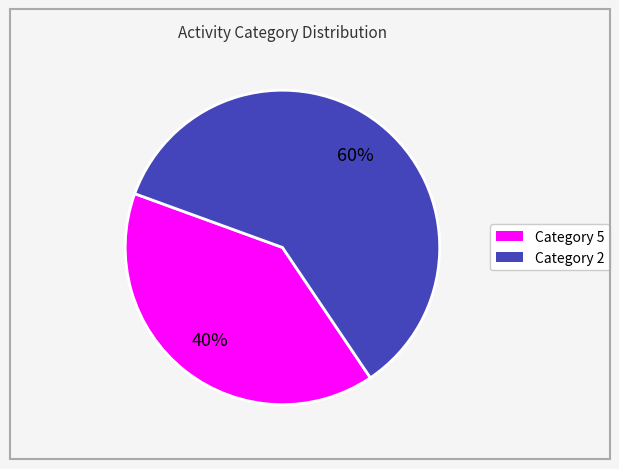

Count the number of slices in the pie.

2